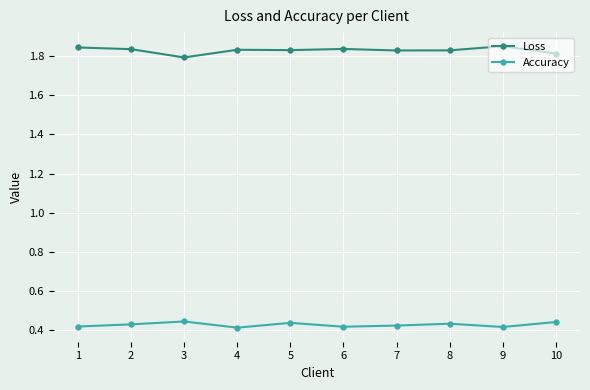

Which series has the largest total across all categories?

Loss